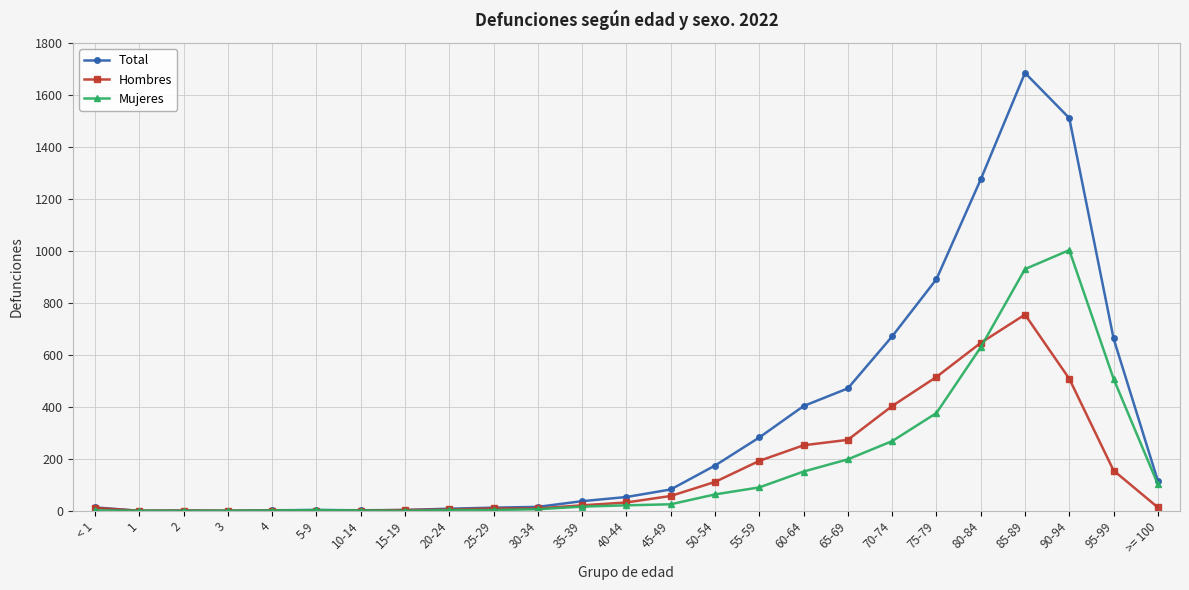

What is the spread (max minus min) of values at 45-49?

57